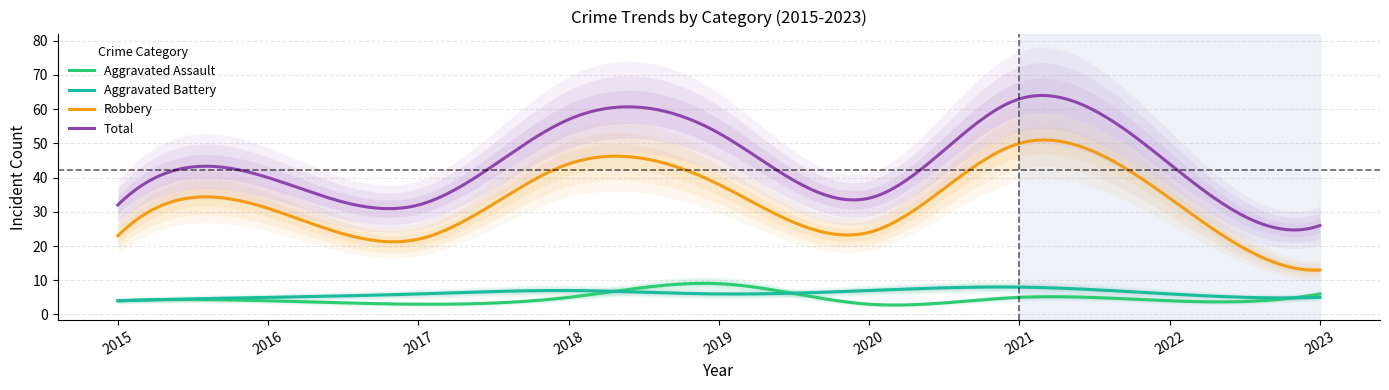

What is the value of the Robbery point at the 5th from the left?

38